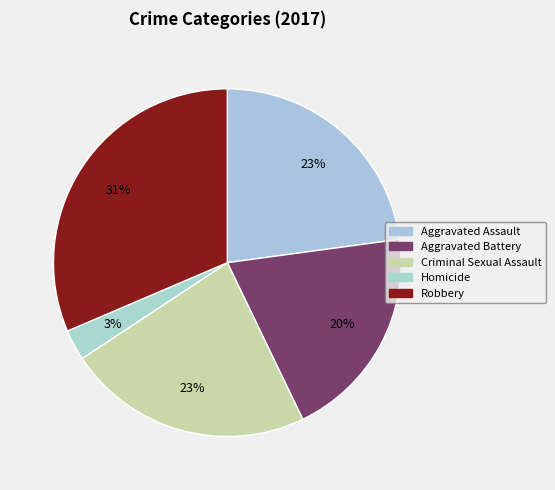

To the nearest percent, what is the average slice percentage?

20%